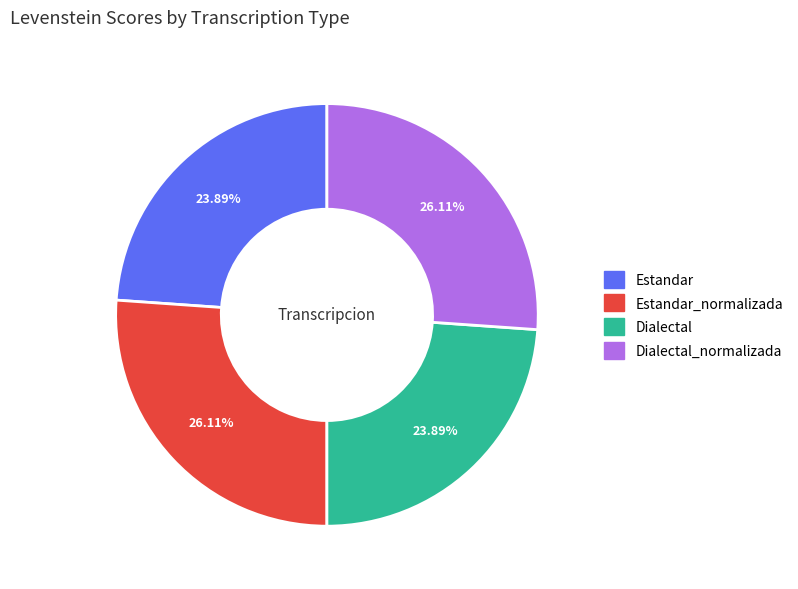

Is there a majority slice in this chart?

No